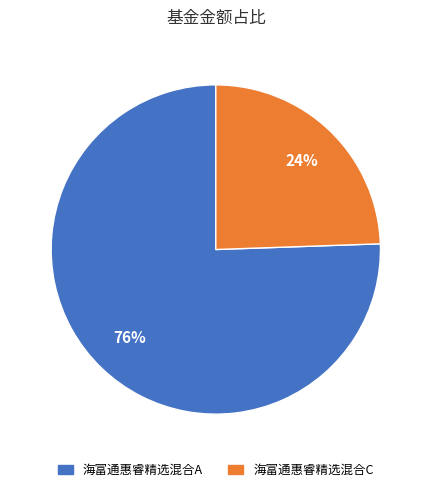

How many slices are in this pie chart?

2